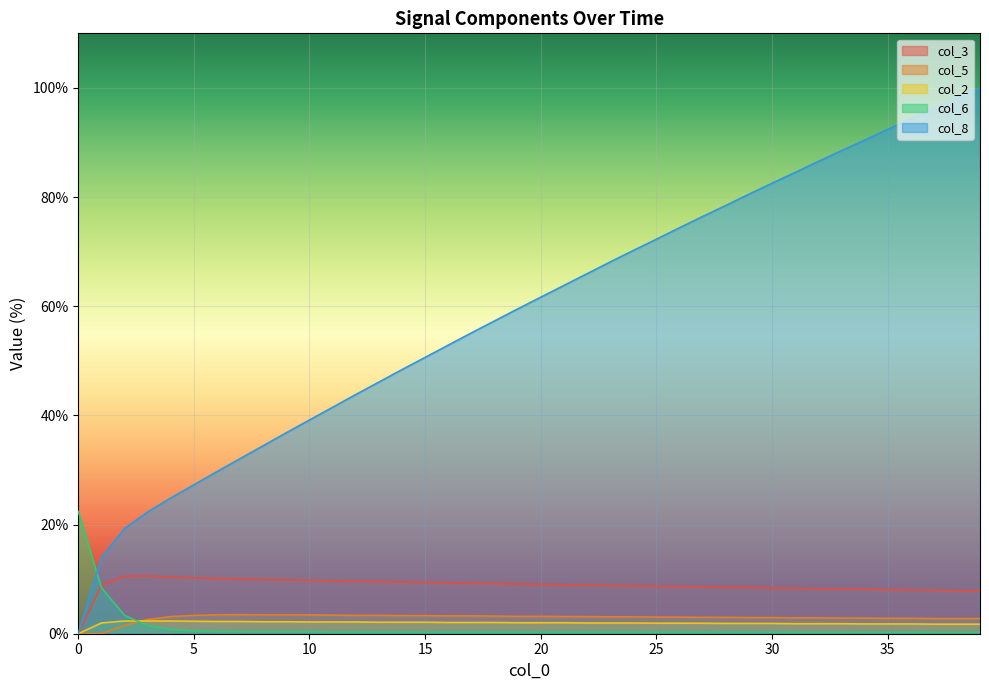

What are all the series names shown in the legend?

col_3, col_5, col_2, col_6, col_8